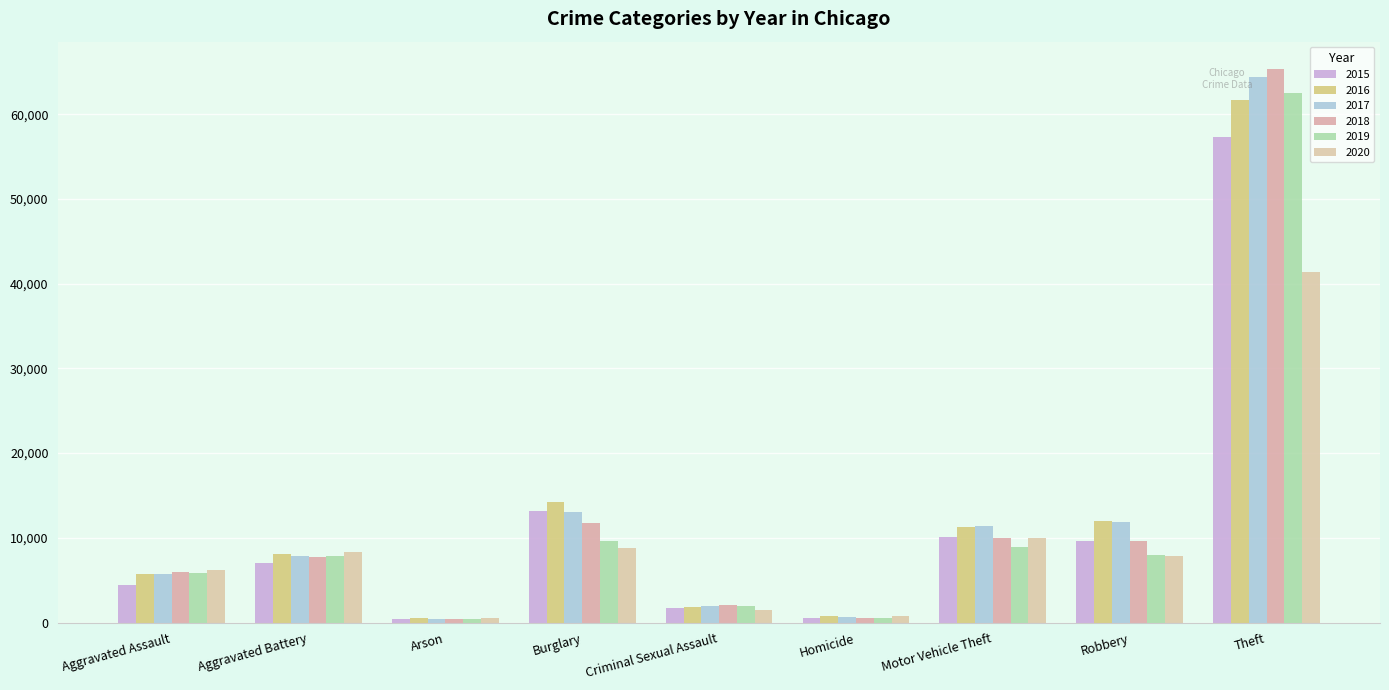

Is it true that 2017 equals 4661 at Aggravated Battery?

False